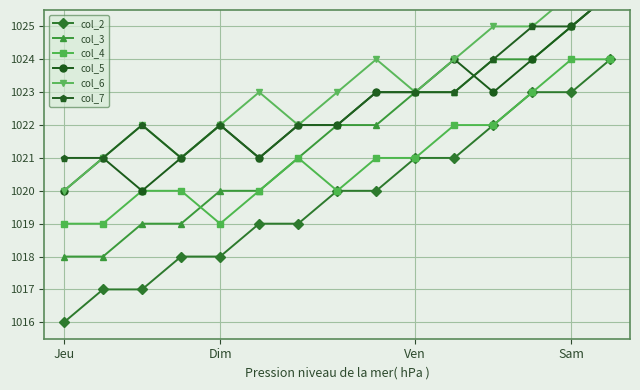

Reading left to right, transcribe all the data shown in this chart.

col_2: 1016	1017	1017	1018	1018	1019	1019	1020	1020	1021	1021	1022	1023	1023	1024
col_3: 1018	1018	1019	1019	1020	1020	1021	1022	1022	1023	1023	1024	1024	1025	1026
col_4: 1019	1019	1020	1020	1019	1020	1021	1020	1021	1021	1022	1022	1023	1024	1024
col_5: 1020	1021	1020	1021	1022	1021	1022	1022	1023	1023	1024	1023	1024	1025	1026
col_6: 1020	1021	1022	1021	1022	1023	1022	1023	1024	1023	1024	1025	1025	1026	1027
col_7: 1021	1021	1022	1021	1022	1021	1022	1022	1023	1023	1023	1024	1025	1025	1026